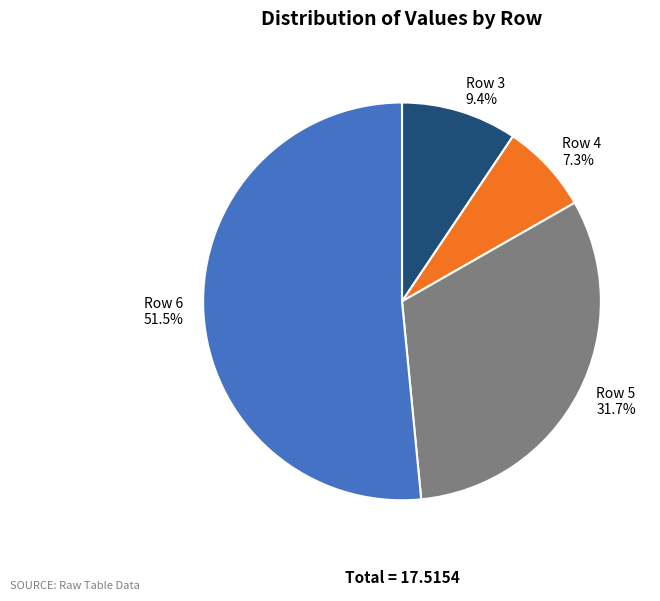

How many segments does this pie chart have?

4